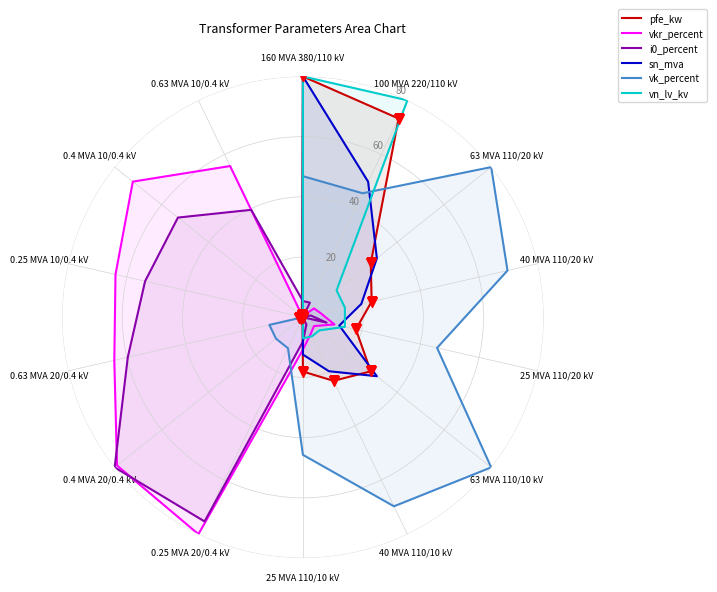

At which label does vk_percent first exceed 45?

160 MVA 380/110 kV